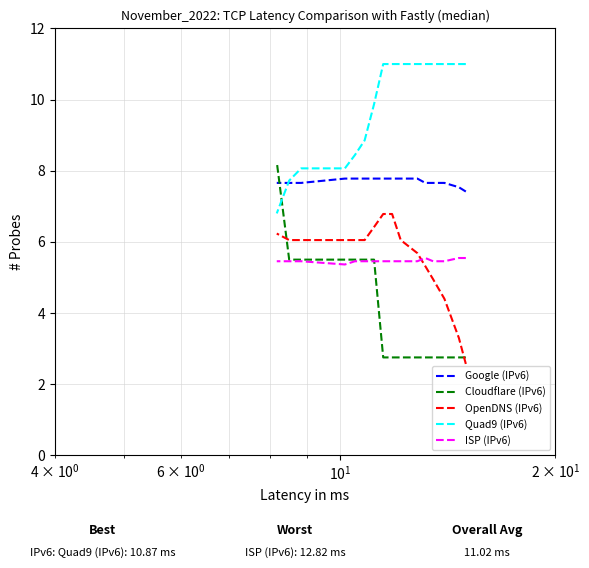

Which series has the widest spread of values?

Cloudflare (IPv6)